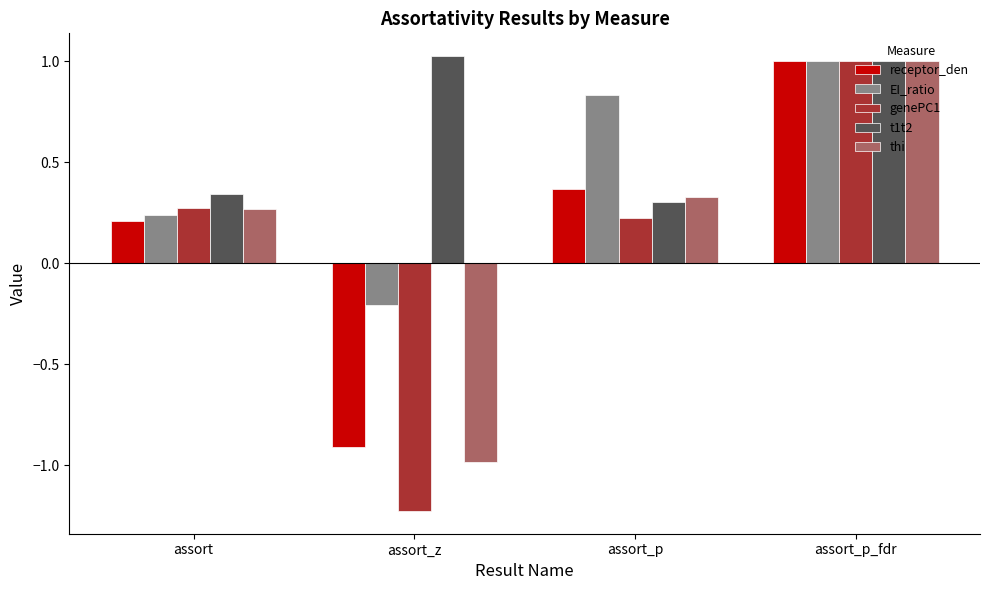

The value of EI_ratio at assort_z is -0.3. True or false?

False